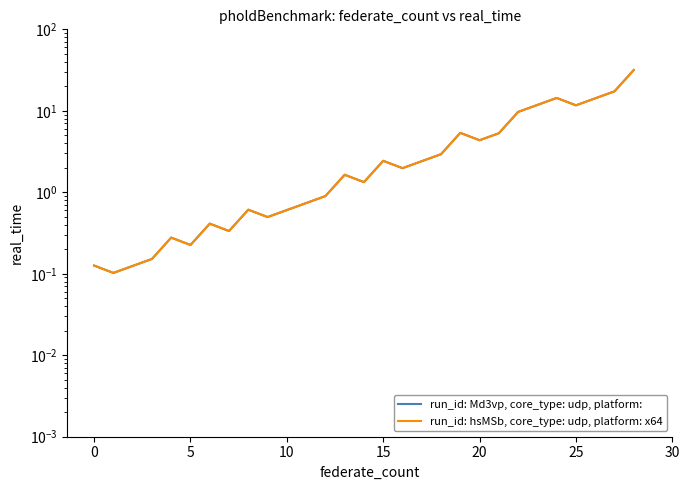

What is the label of the 23rd point from the left?

22